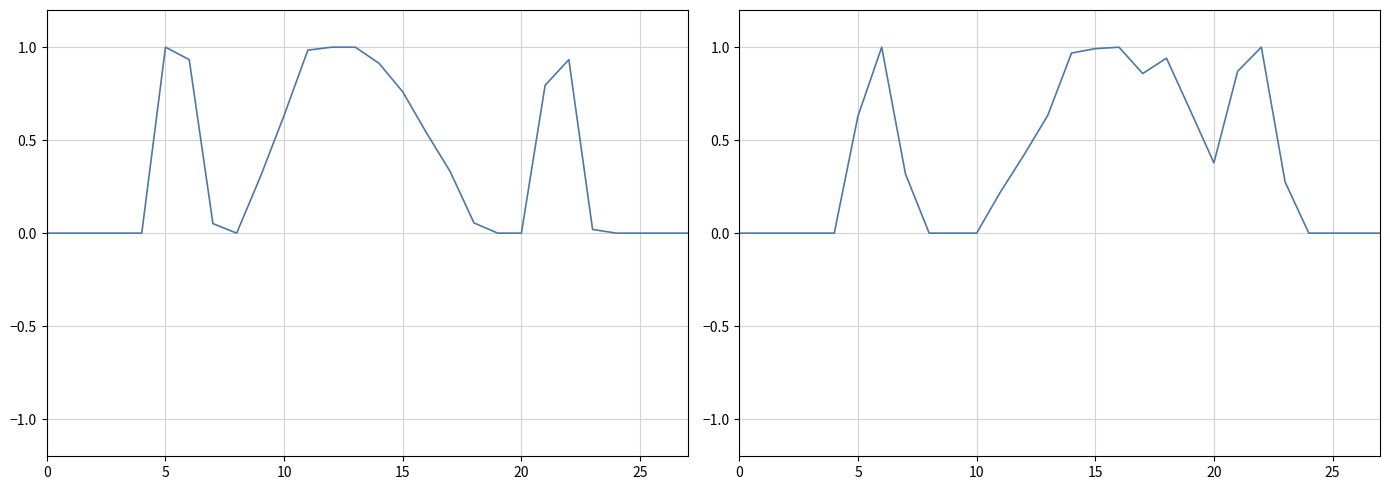

What is the value of the col_16 point at the 6th from the left?

0.6